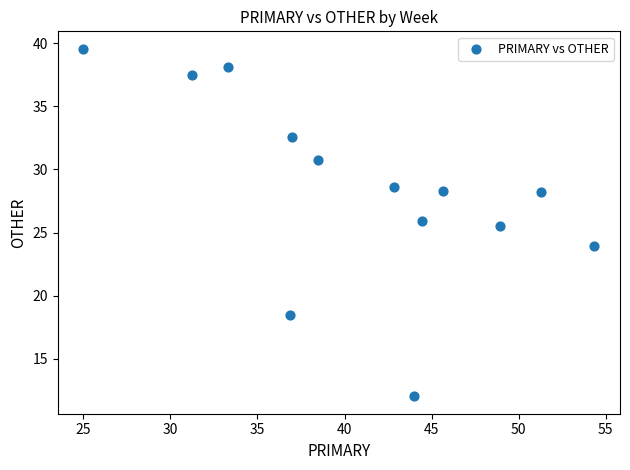

What Y value in the scatter plot is closest to 25?

25.5